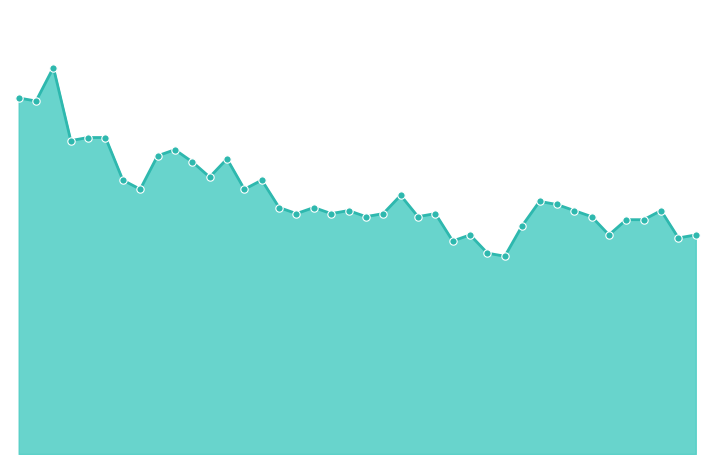

Is this an area chart (filled region under the line)?

Yes